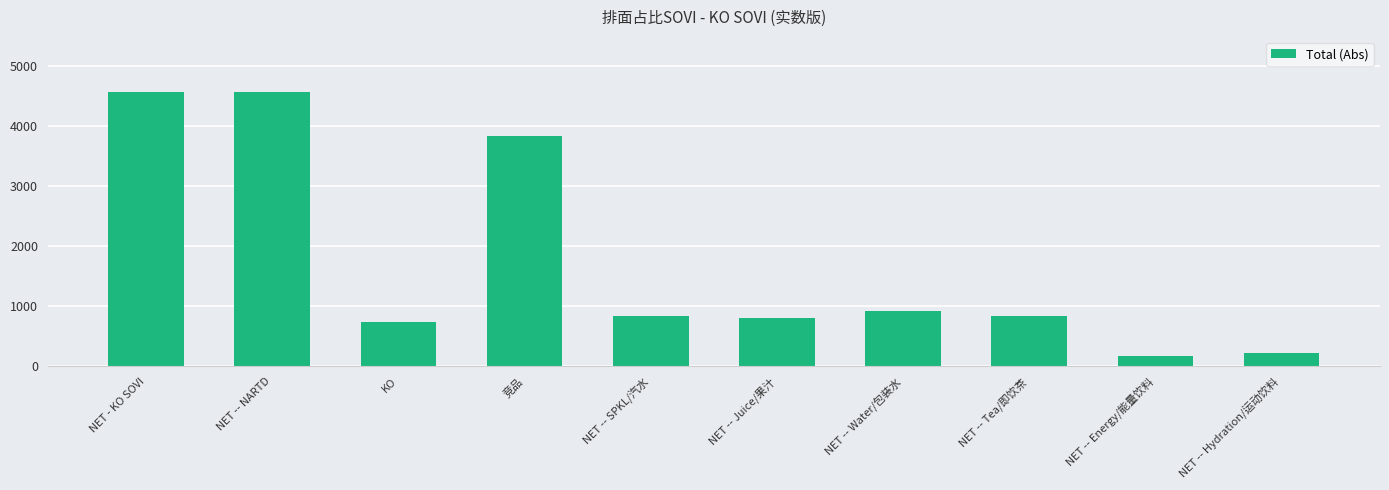

True or false: the data shows 4575.8 at NET - KO SOVI.

True